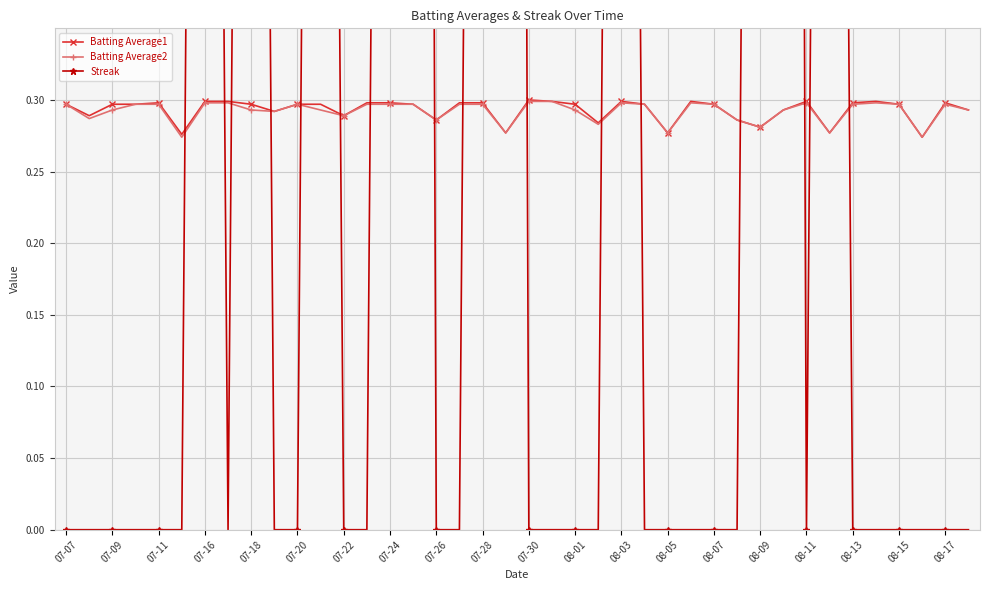

The Batting Average2 series shows 0.1 at 08-13. True or false?

False